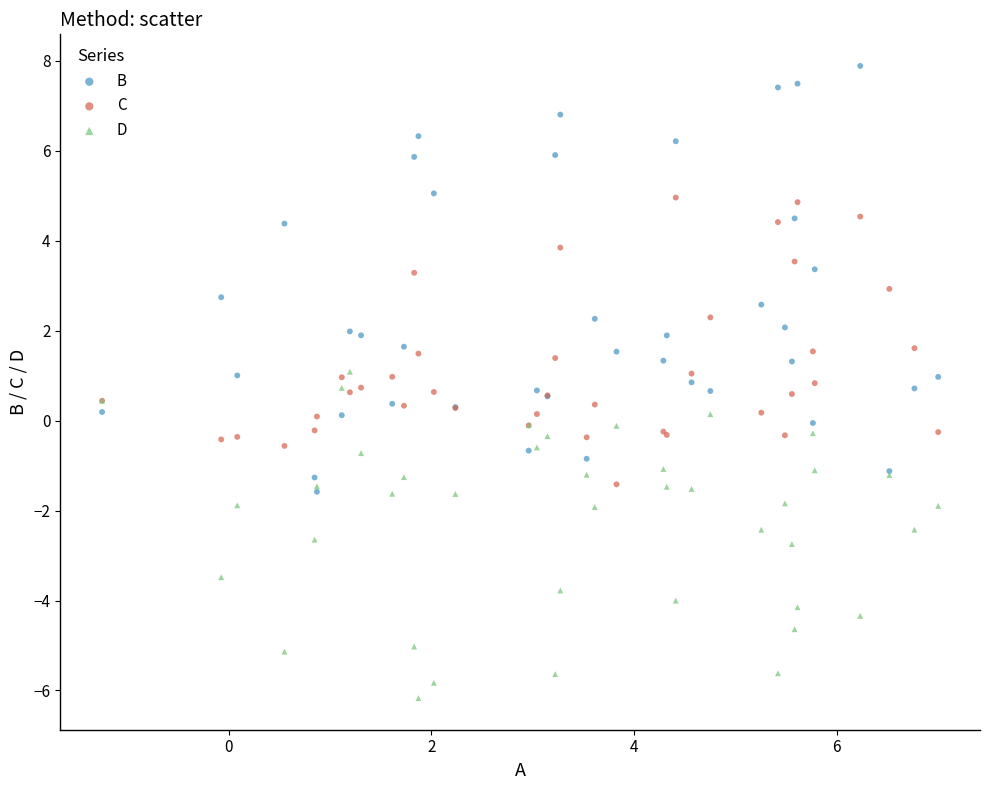

What are all the series names shown in the legend?

B, C, D